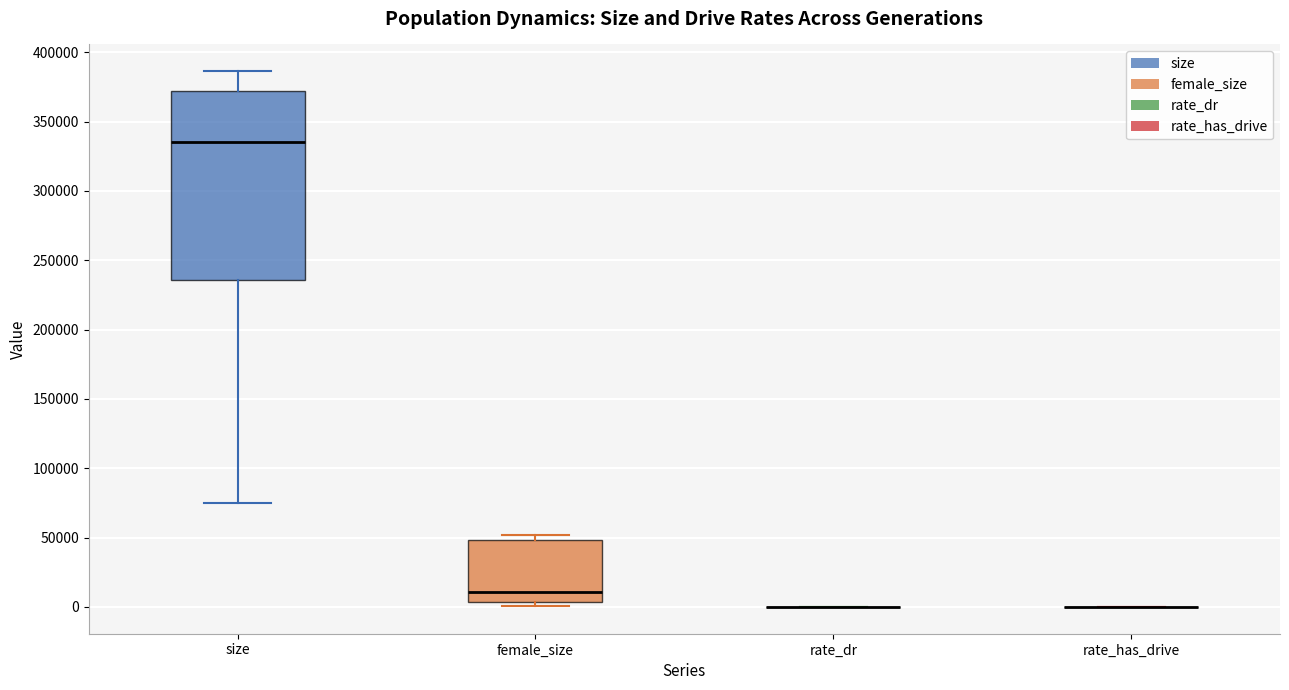

Reading left to right, read every box against the y-axis: the position of its median line, the range the box covers, and the ends of its whiskers. The values are not printed on the chart, so give them approximately, as read against the axis.

size: median 335000, box 235000 to 370000, whiskers 75000 to 385000
female_size: median 10000, box 5000 to 50000, whiskers 0 to 50000 (just above the box's upper edge)
rate_dr: box collapsed to a line at 0, whiskers 0 to 0
rate_has_drive: box collapsed to a line at 0, whiskers 0 to 0